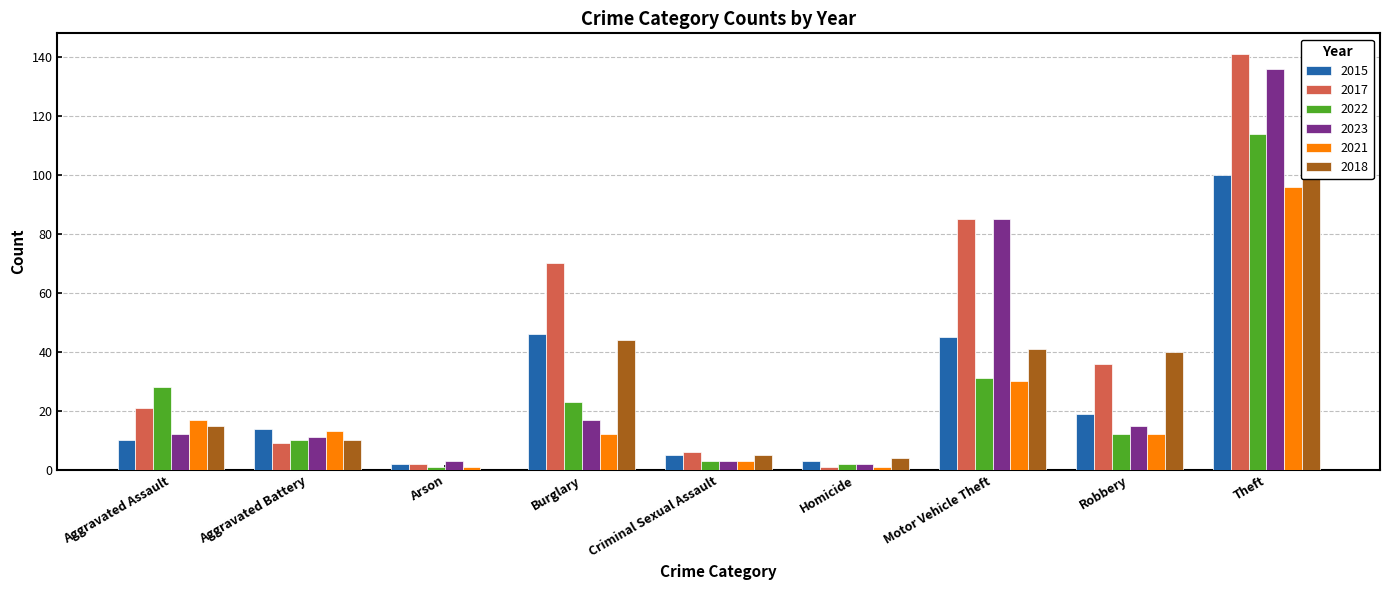

What is the difference between the highest and lowest values at Arson?

3